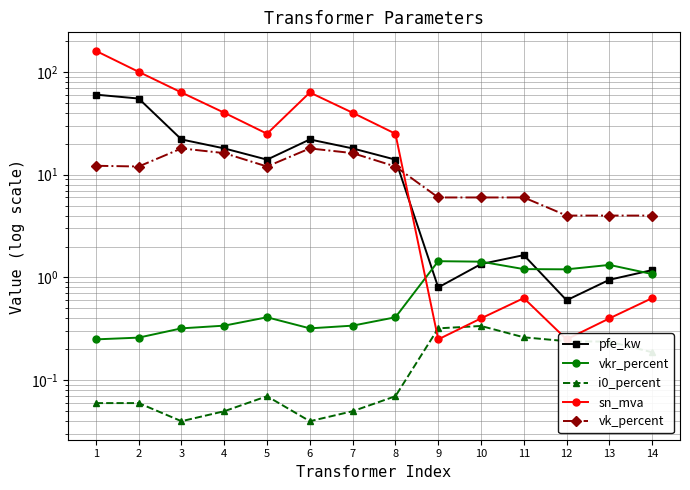

How many distinct data groups are displayed?

5